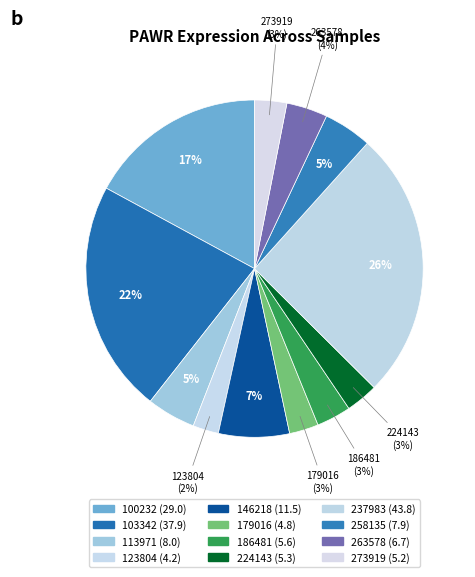

Count the number of slices in the pie.

12